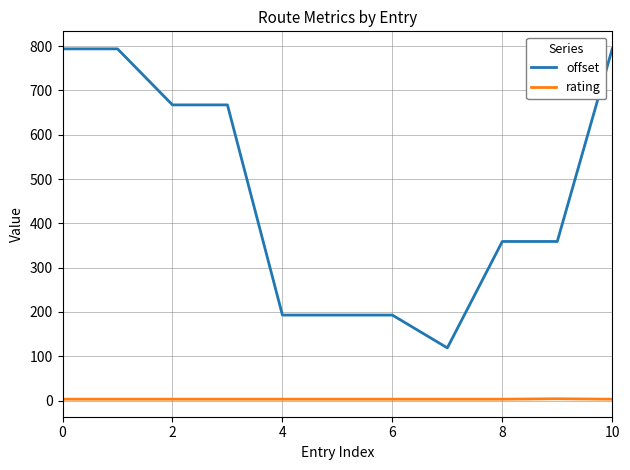

What is the maximum value shown in the chart?

793.8